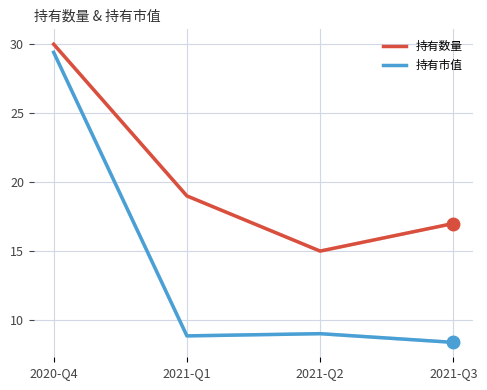

Does the chart have visible grid lines?

Yes